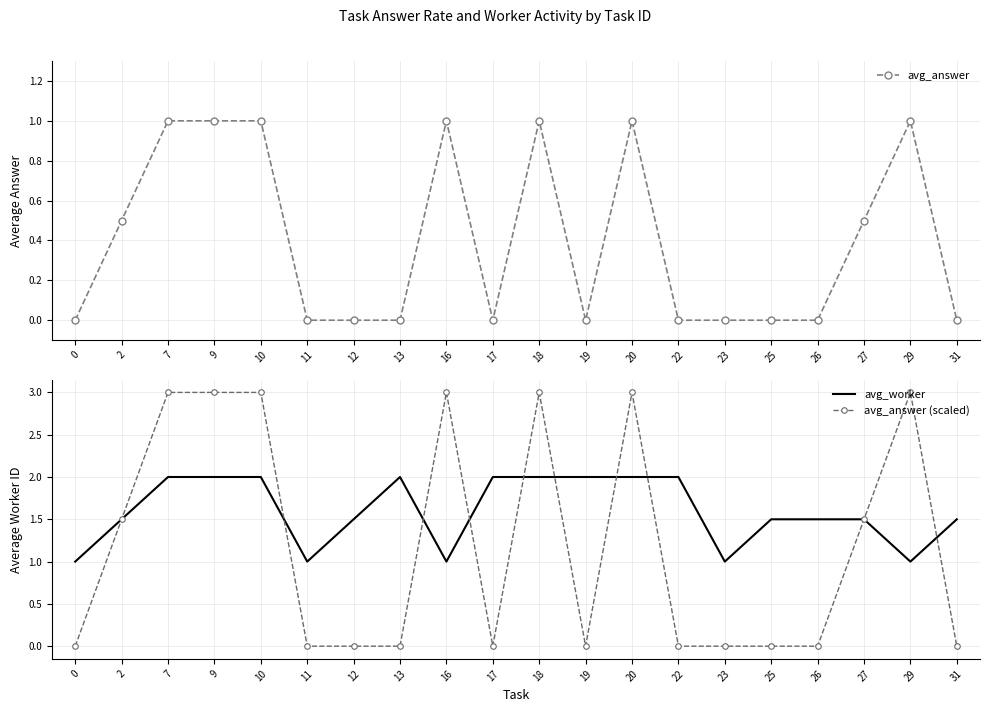

How many values in avg_answer (scaled) are above zero?

9